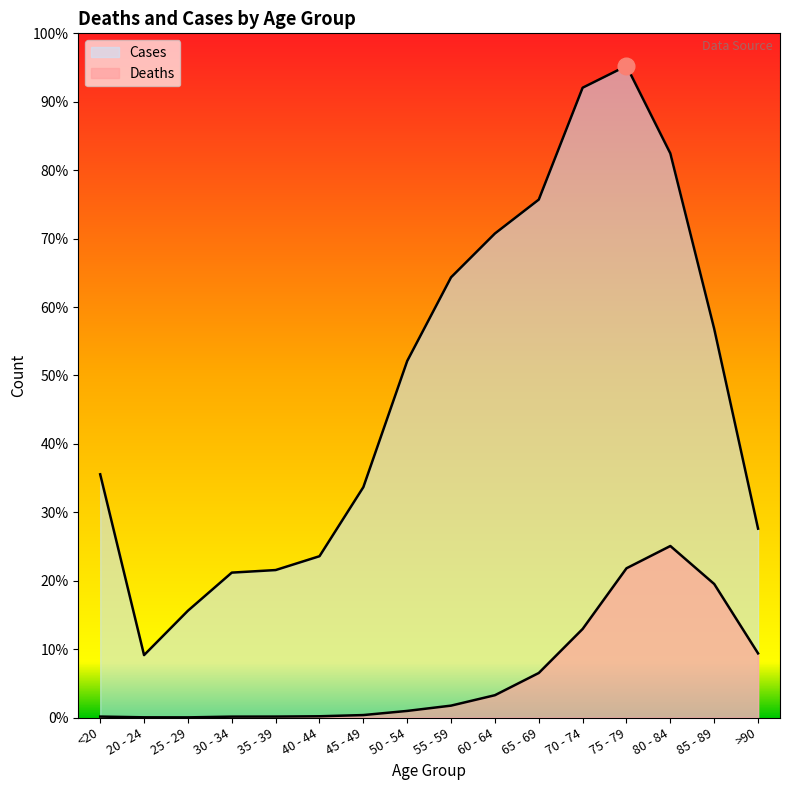

What is the difference between the Deaths values at 45 - 49 and 20 - 24?

43